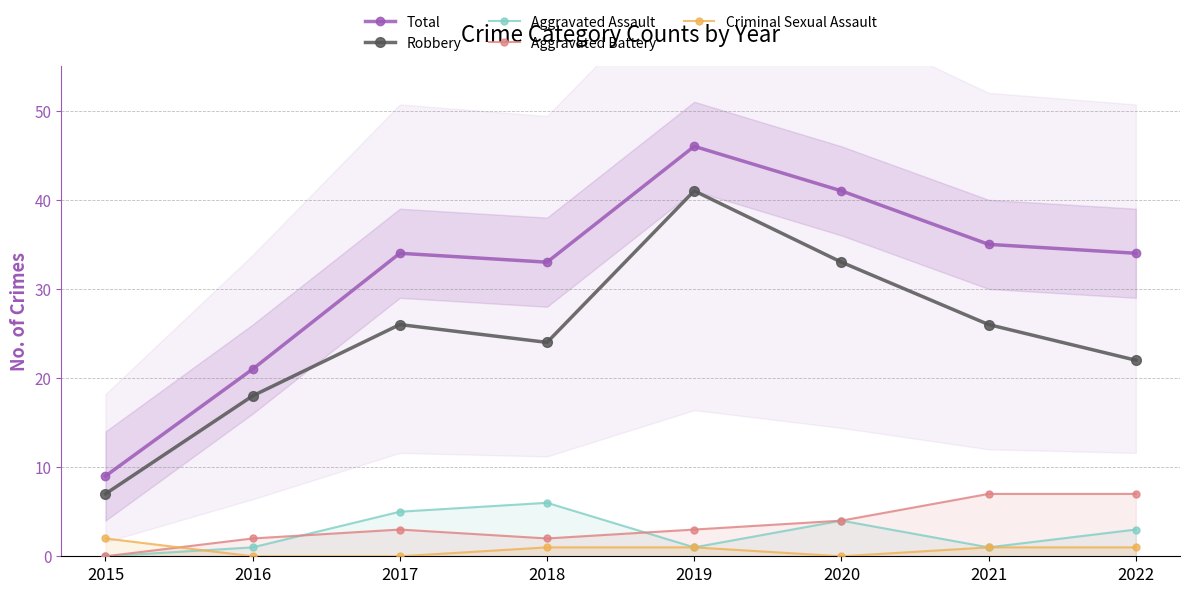

How many distinct data groups are displayed?

5